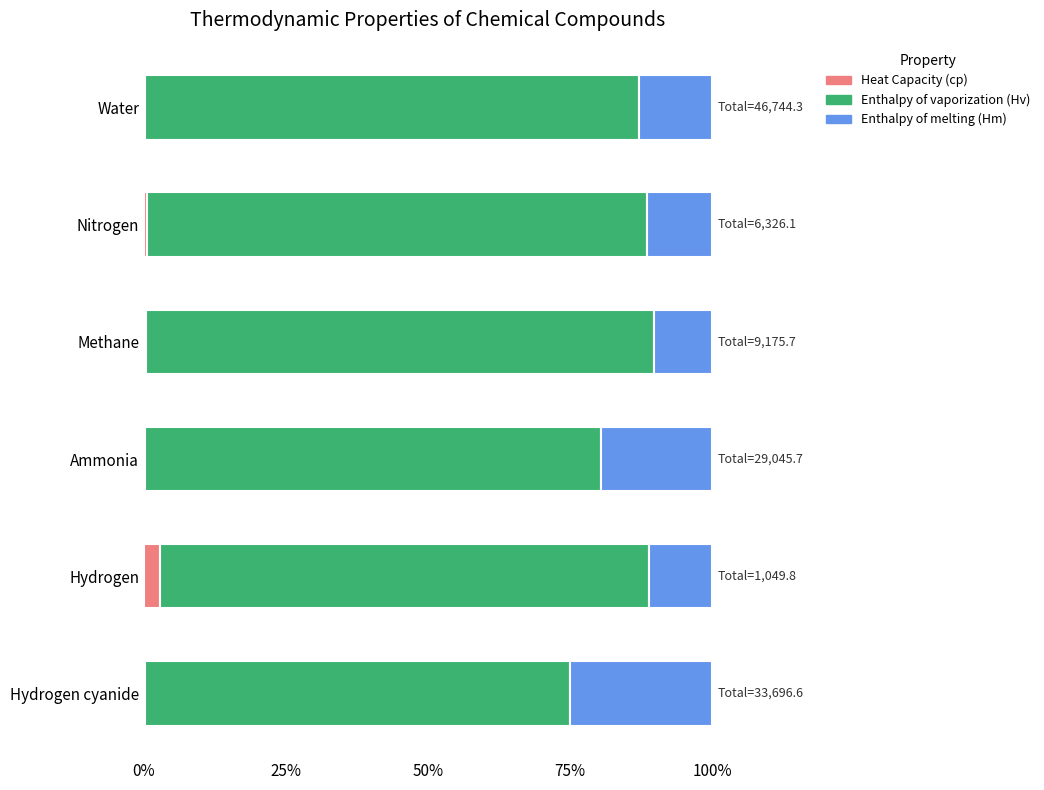

What is the highest value of the Heat Capacity (cp) series?

2.7